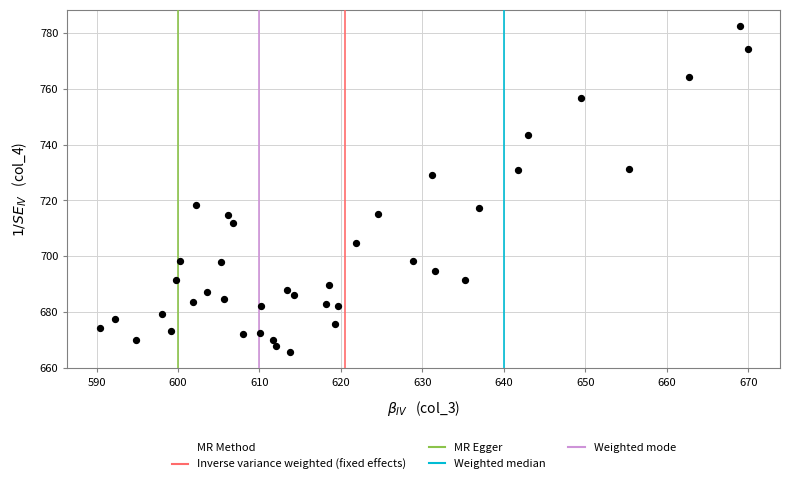

What is the range of Y values (max minus min)?

116.9